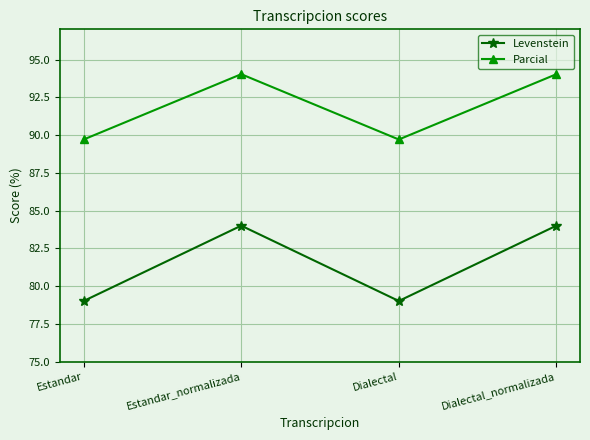

What are all the series names shown in the legend?

Levenstein, Parcial